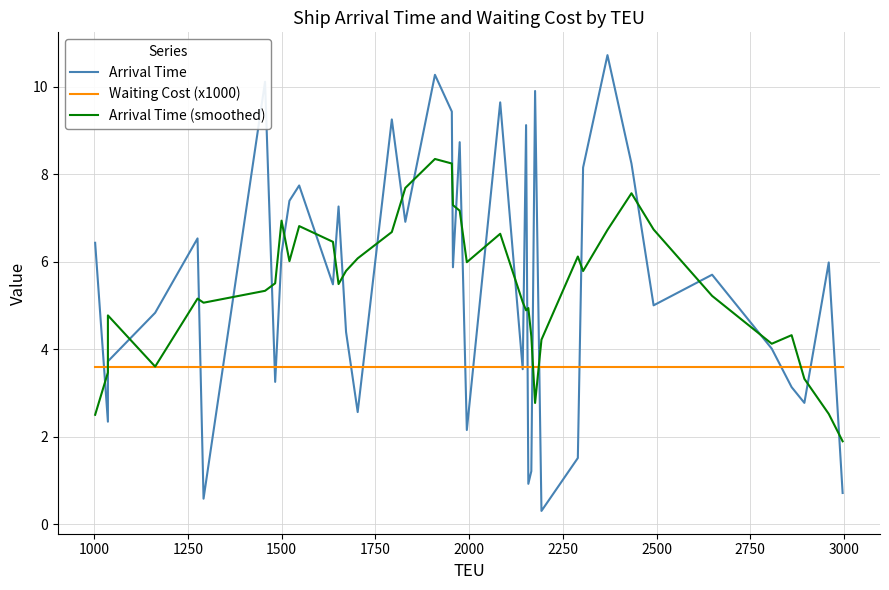

Reading left to right, what are all the values shown in this chart?

Arrival Time: 6.4	2.3	3.7	4.8	6.5	0.6	10.1	3.2	6.2	7.4	7.7	5.5	7.3	4.4	2.6	9.2	6.9	10.3	9.4	5.9	8.7	2.1	9.6	3.5	9.1	0.9	1.2	9.9	0.3	1.5	8.2	10.7	8.2	5.0	5.7	4.0	3.1	2.8	6.0	0.7
Waiting Cost (x1000): 3.6	3.6	3.6	3.6	3.6	3.6	3.6	3.6	3.6	3.6	3.6	3.6	3.6	3.6	3.6	3.6	3.6	3.6	3.6	3.6	3.6	3.6	3.6	3.6	3.6	3.6	3.6	3.6	3.6	3.6	3.6	3.6	3.6	3.6	3.6	3.6	3.6	3.6	3.6	3.6
Arrival Time (smoothed): 2.5	3.5	4.8	3.6	5.2	5.1	5.3	5.5	6.9	6.0	6.8	6.5	5.5	5.8	6.1	6.7	7.7	8.3	8.2	7.3	7.2	6.0	6.6	5.1	4.9	4.9	4.3	2.8	4.2	6.1	5.8	6.7	7.6	6.7	5.2	4.1	4.3	3.3	2.5	1.9